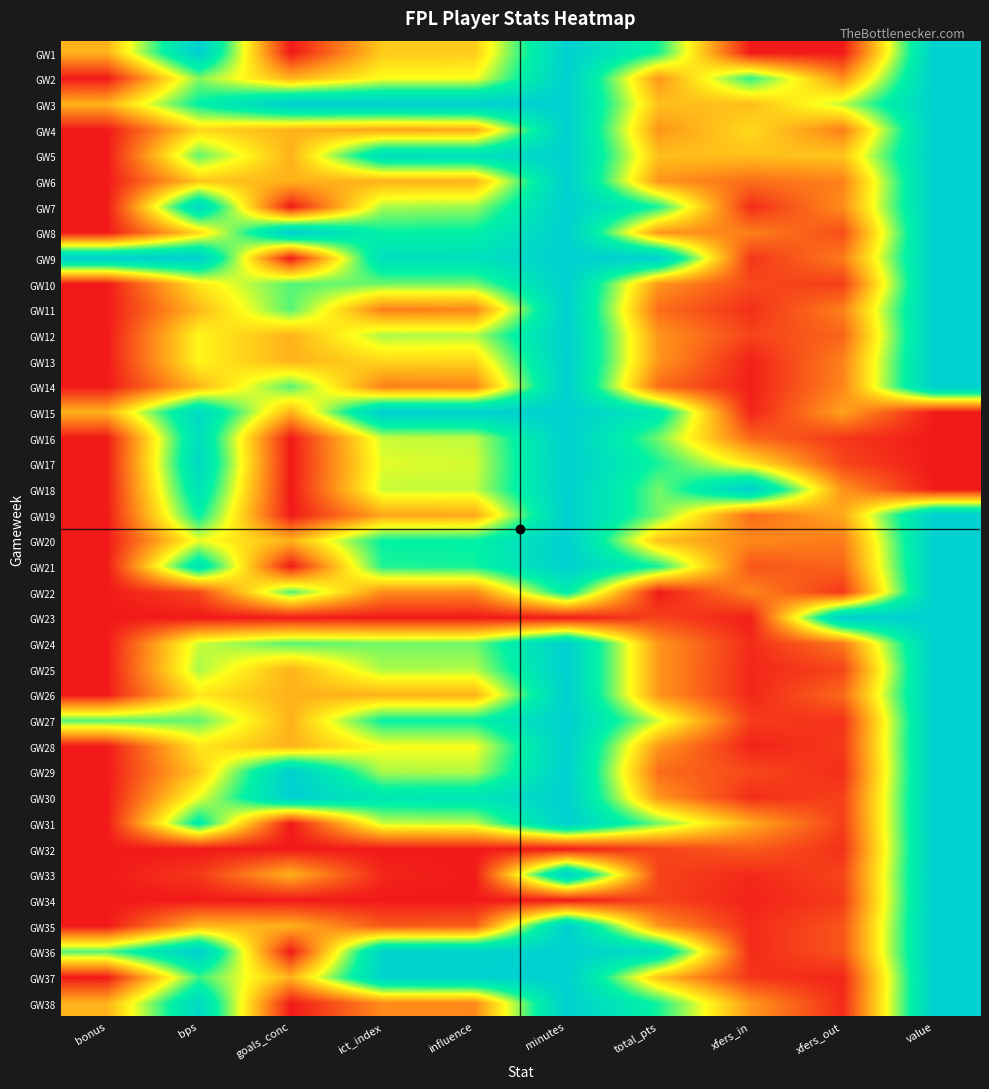

Which category has the highest value across all series?

bps